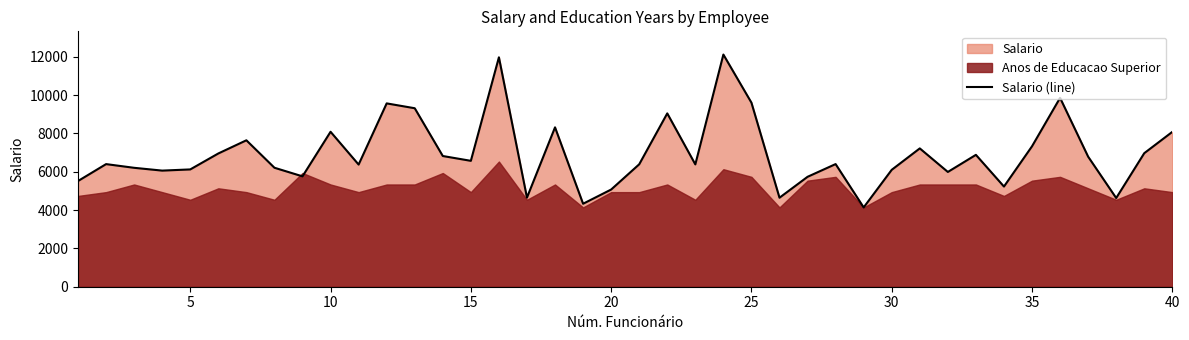

Count the number of values greater than 6401.

20